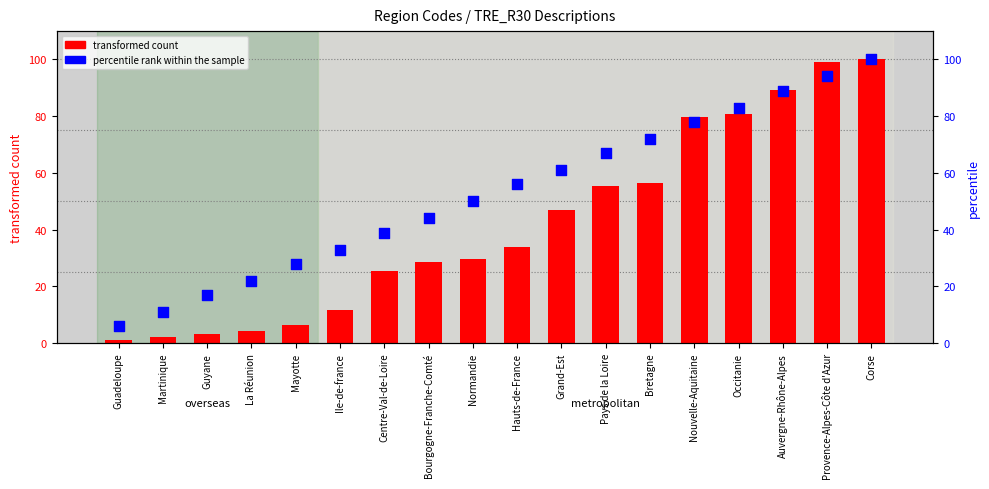

At which category is the sum across all series the highest?

Corse